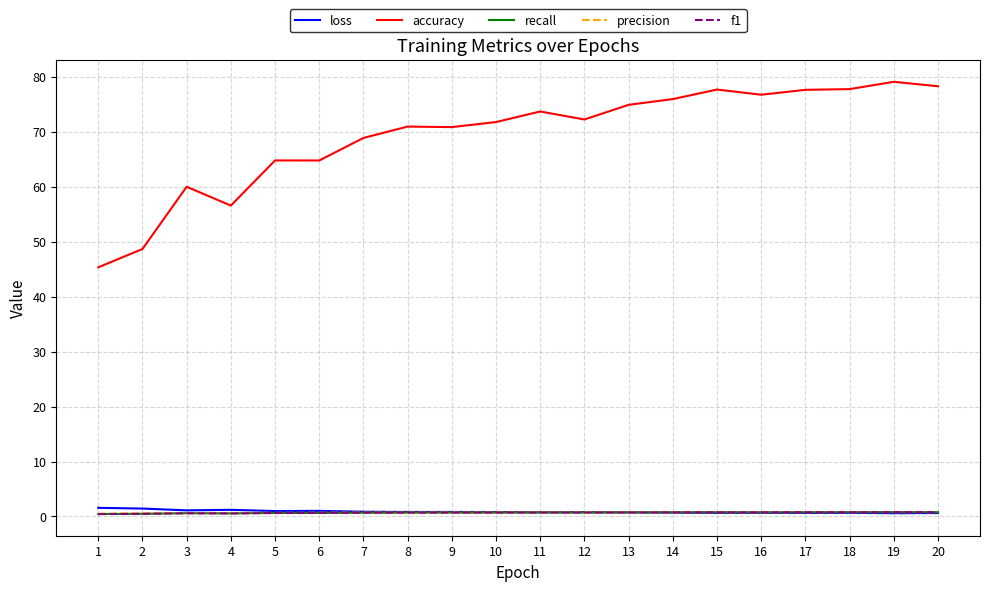

At how many categories does at least one series exceed 64?

16